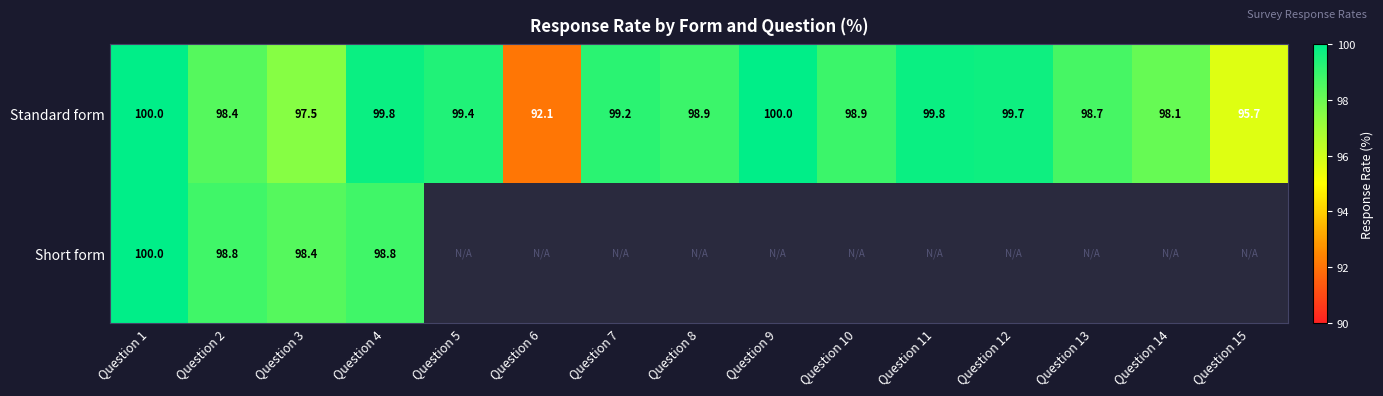

What is the lowest value of the Standard form series?

92.1